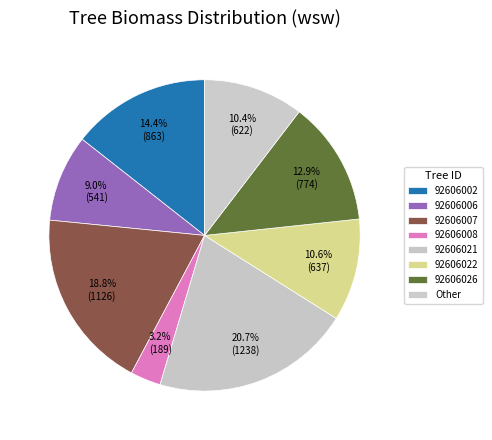

How many slices are in this pie chart?

8